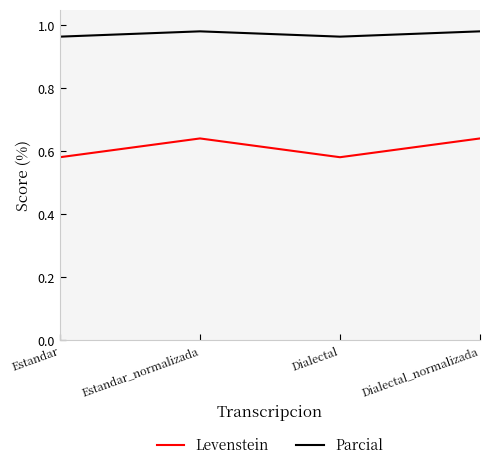

What is the sum of all Levenstein values?

2.4